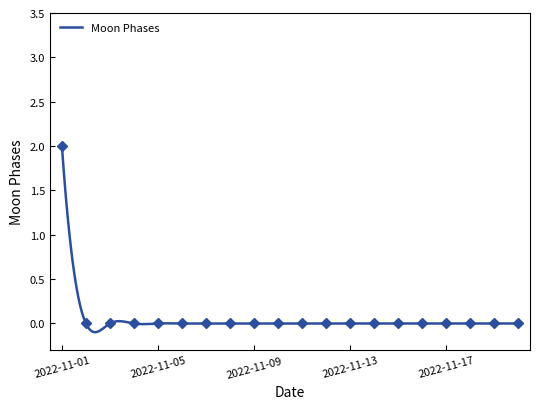

Where is the data nearest to the value 1?

2022-11-01